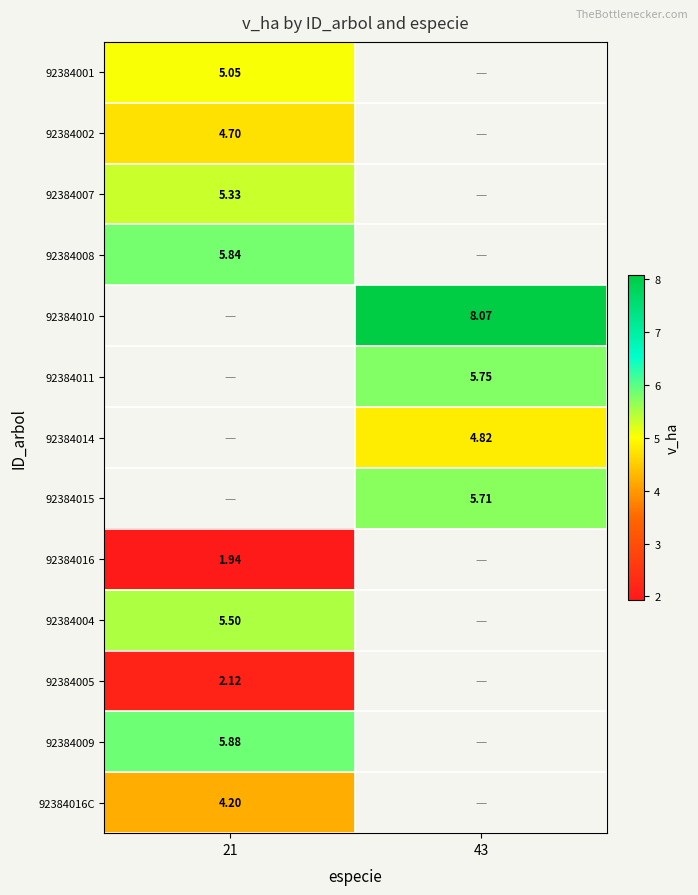

Is the value of 92384015 at 21 greater than the value of 92384001 at 21?

No